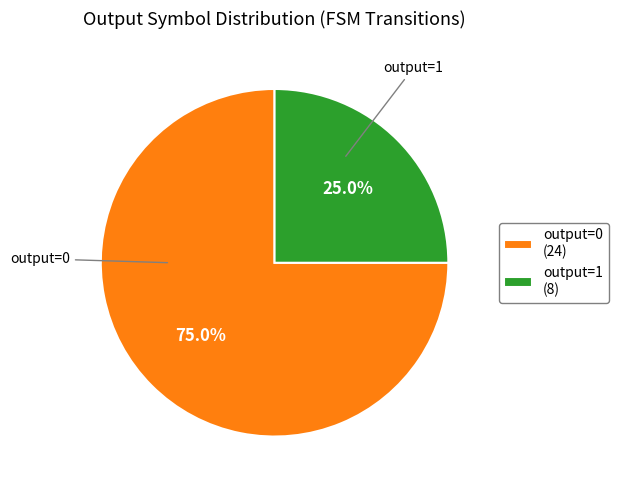

Which has a higher value, output=1 (8) or output=0 (24)?

output=0 (24)